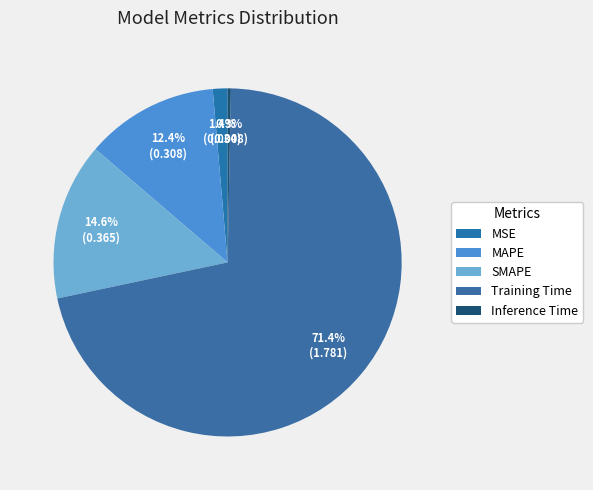

Between MSE and MAPE, which is larger?

MAPE